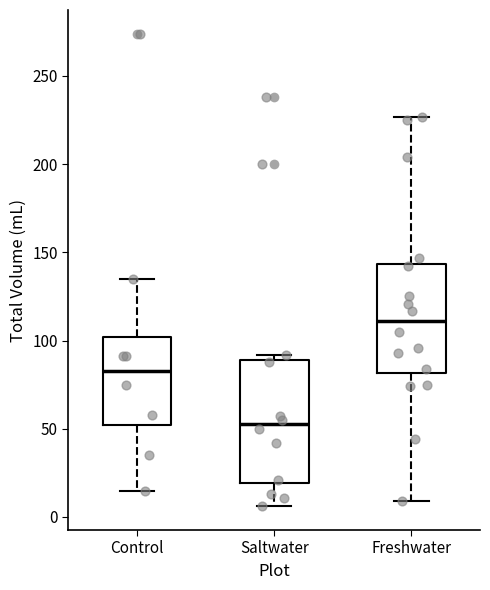

Comparing the boxes themselves (not the whiskers), which one is the tallest?

Saltwater